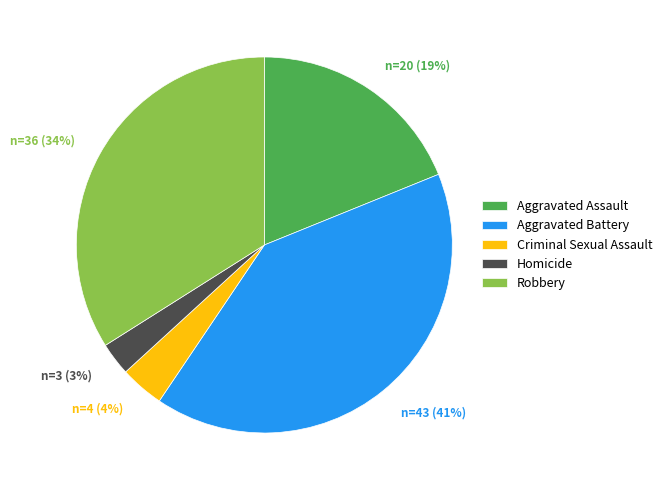

How many segments does this pie chart have?

5